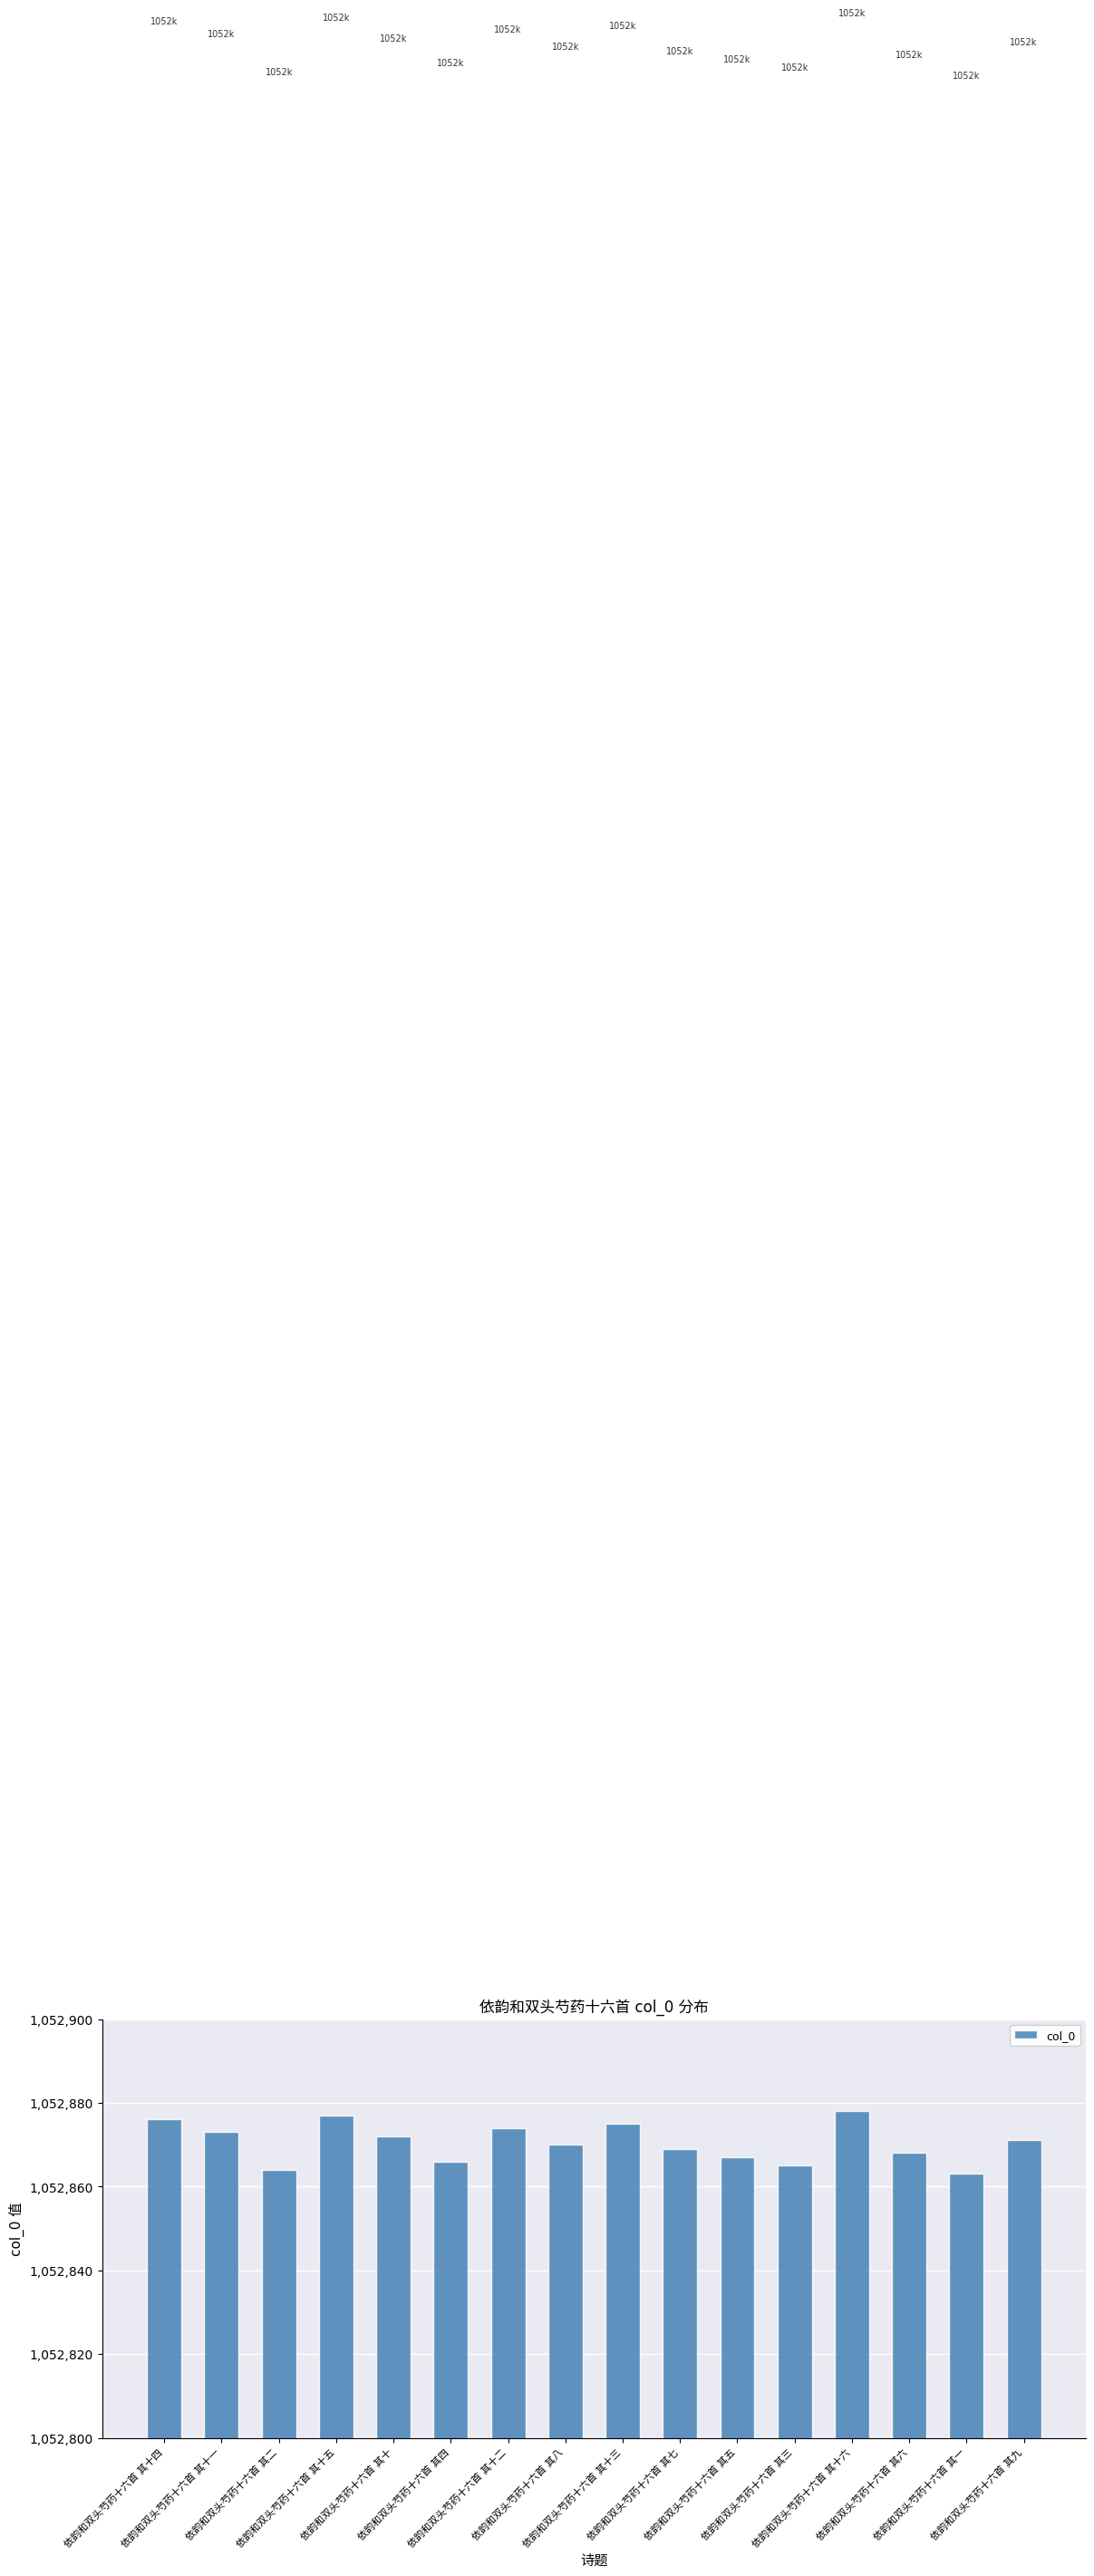

What is the label of the 1st bar from the left?

依韵和双头芍药十六首 其十四